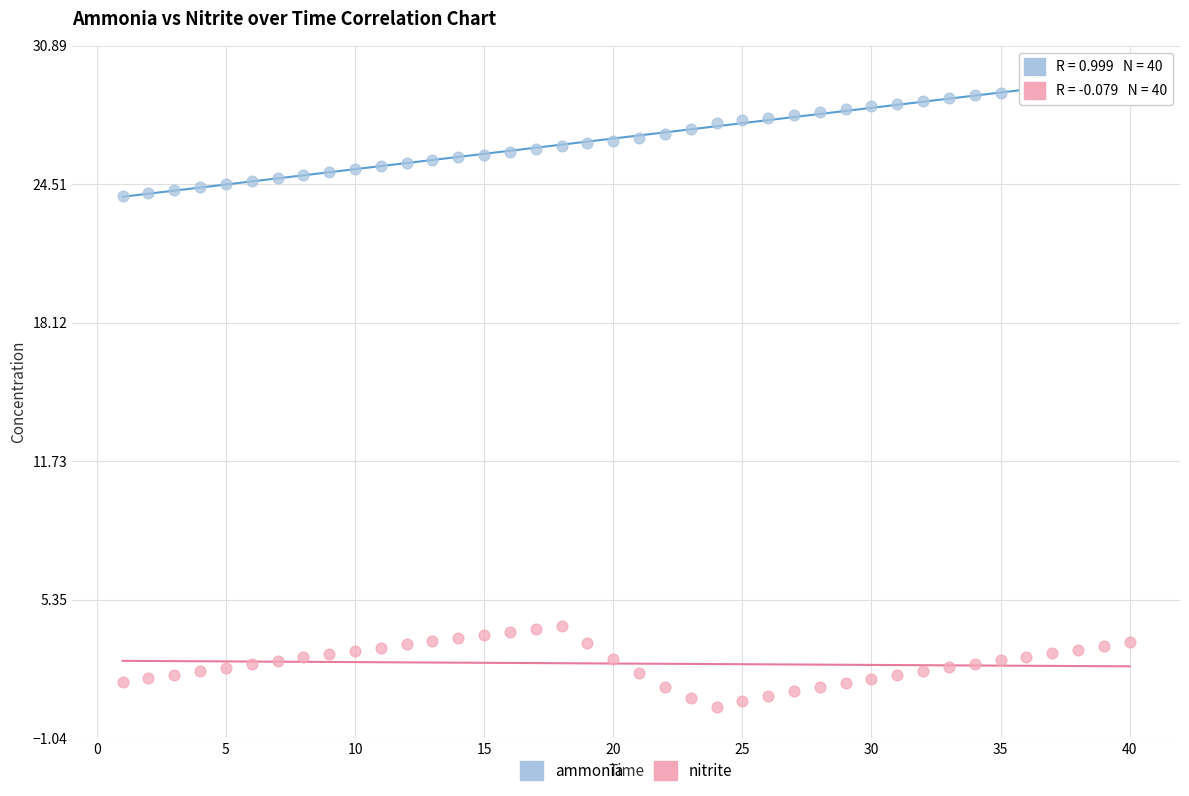

Which series contains the lowest Y value?

nitrite